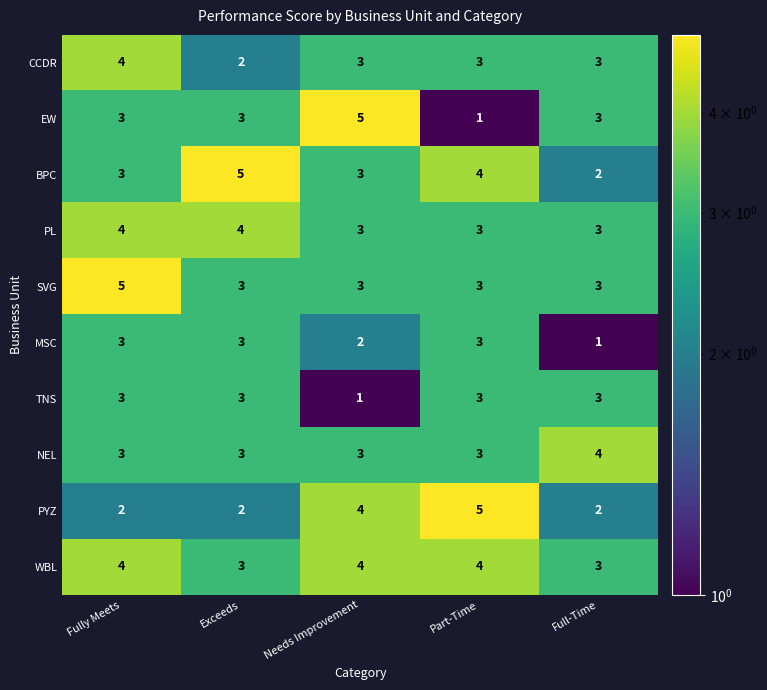

Which series has the widest spread of values?

EW